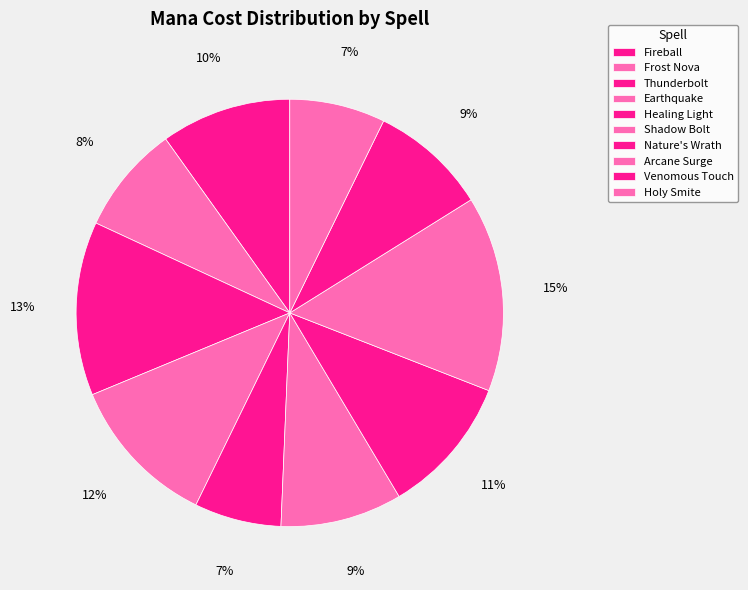

Is there any slice that represents more than half of the pie?

No